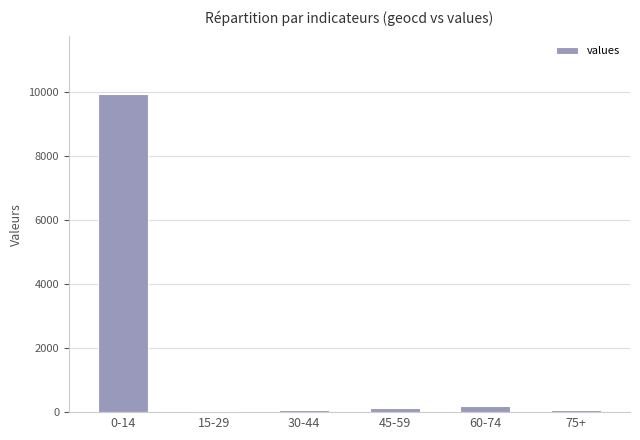

What is the label of the 2nd bar from the left?

15-29